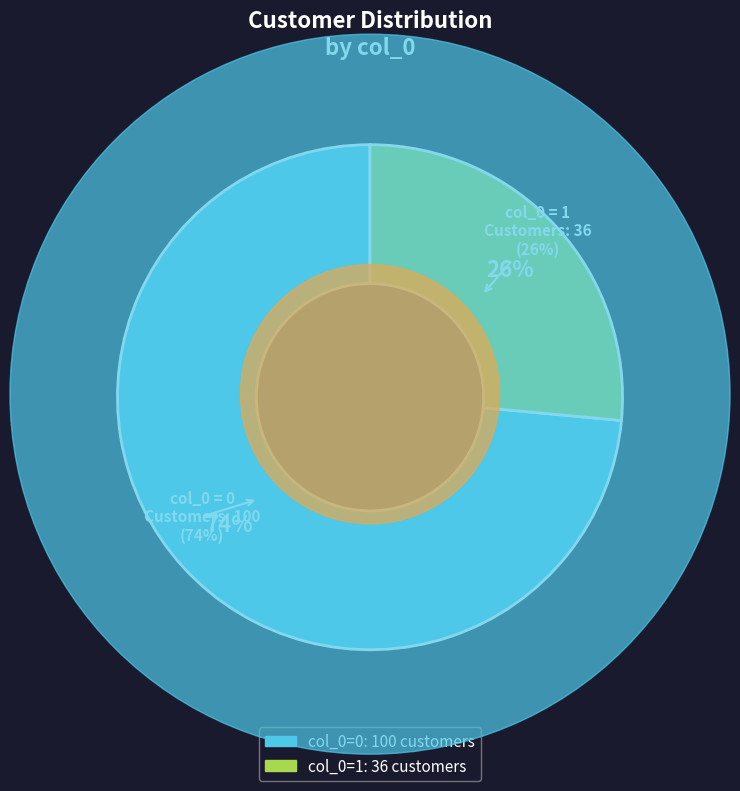

To the nearest percent, what is the combined percentage of 0 and 1?

100%